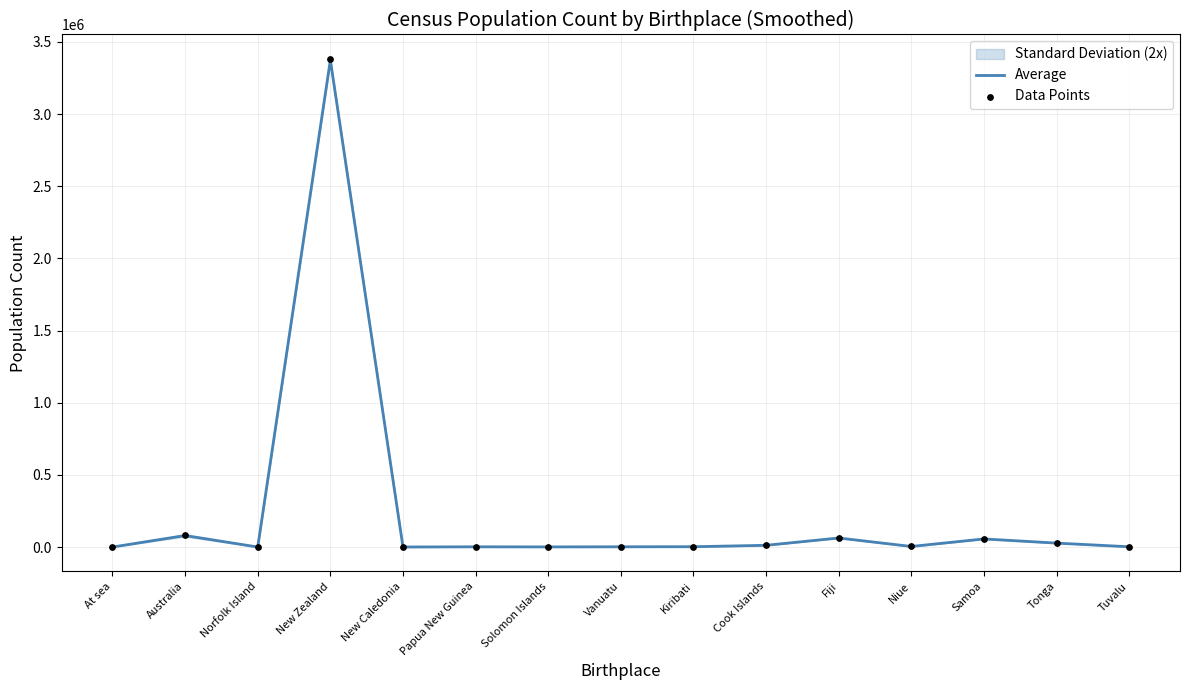

At which category is the sum across all series the highest?

New Zealand